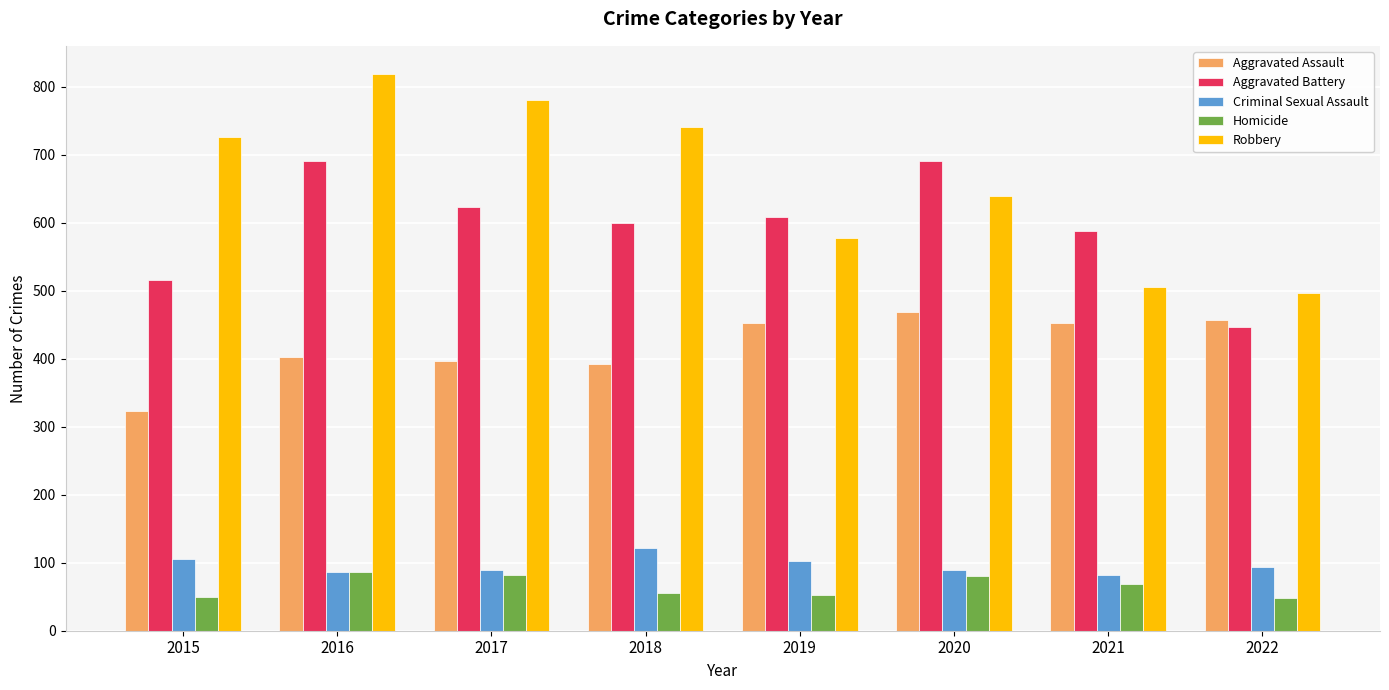

Which series has the largest range (max minus min)?

Robbery